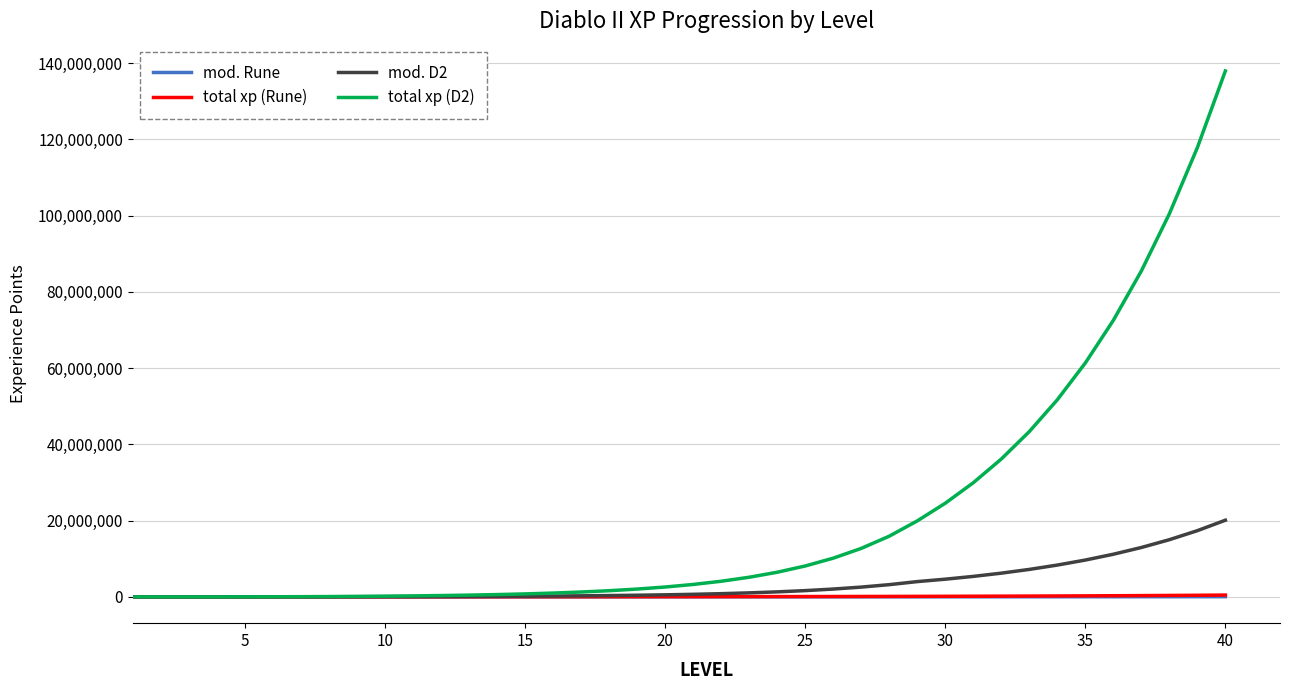

Is this an area chart (filled region under the line)?

No